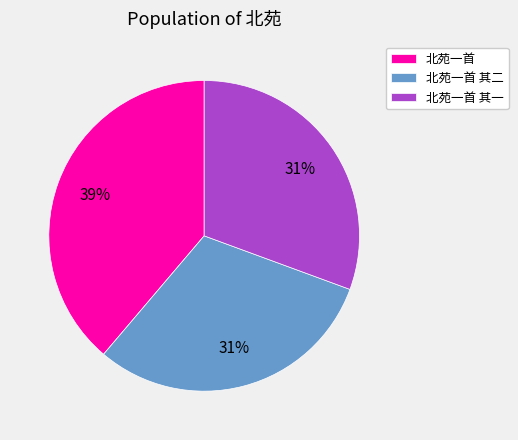

Combined, do 北苑一首 and 北苑一首 其一 account for over 50%?

Yes